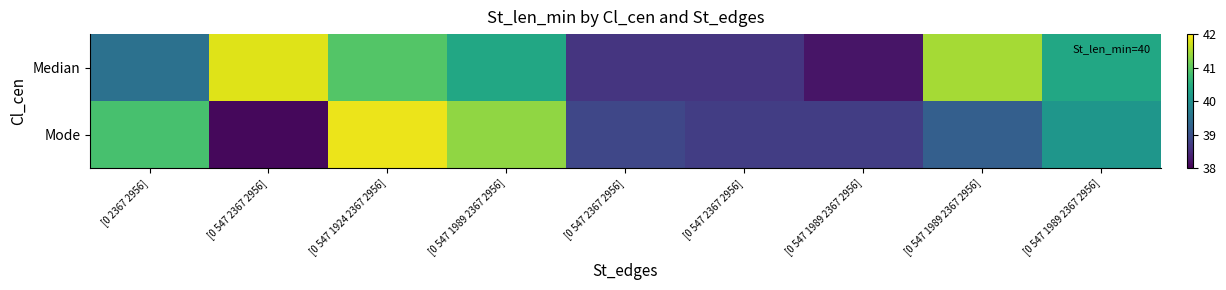

List the series in order of their peak value, lowest first.

Median, Mode